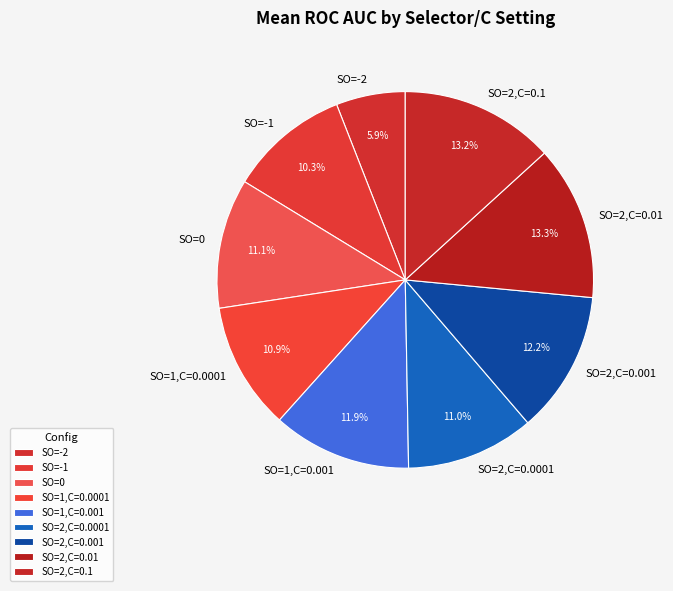

Which slice is the smallest?

SO=-2